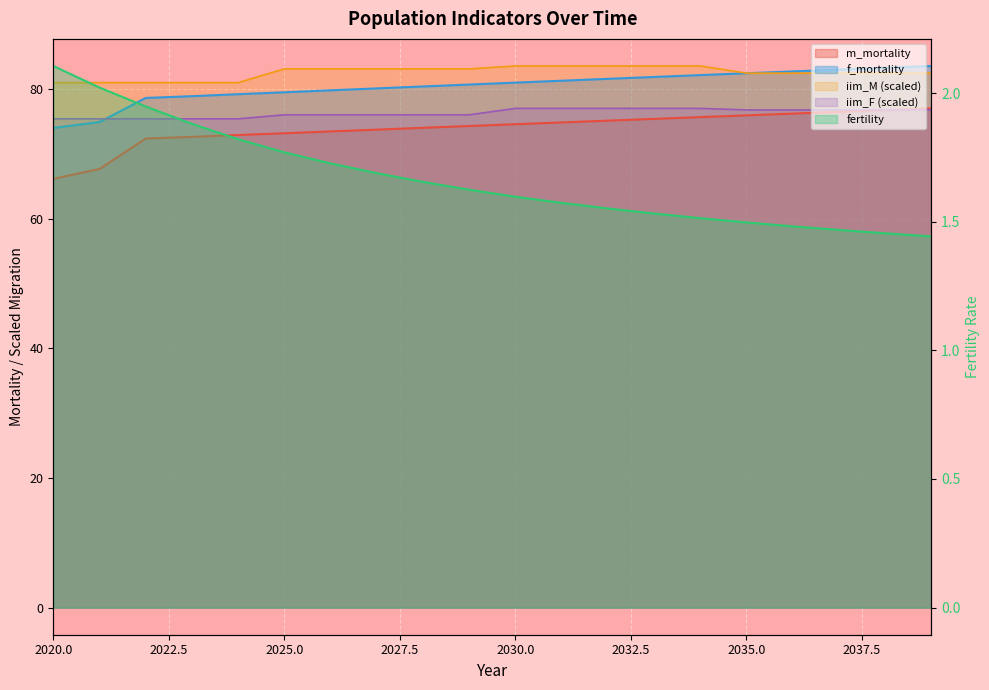

What is the difference between the maximum and minimum values in the f_mortality series?

9.6